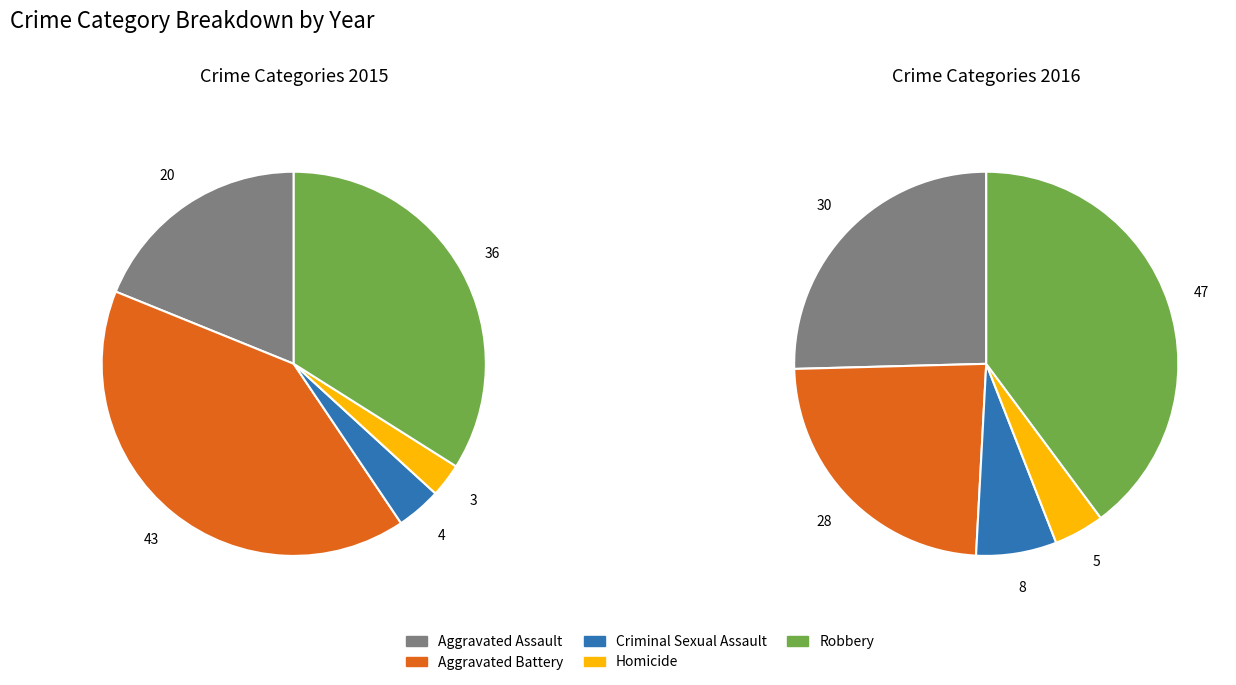

The Aggravated Battery slice represents 24% of the pie. True or false?

True